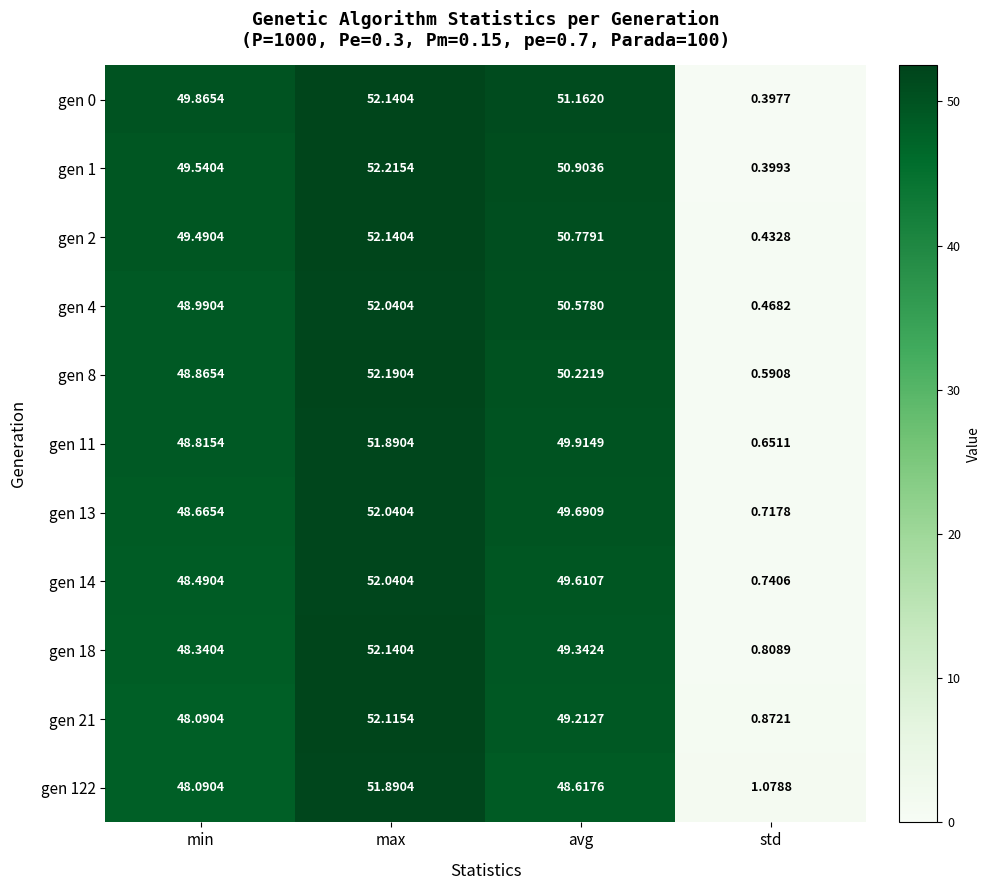

Where does the gen 2 series first go above 50?

max